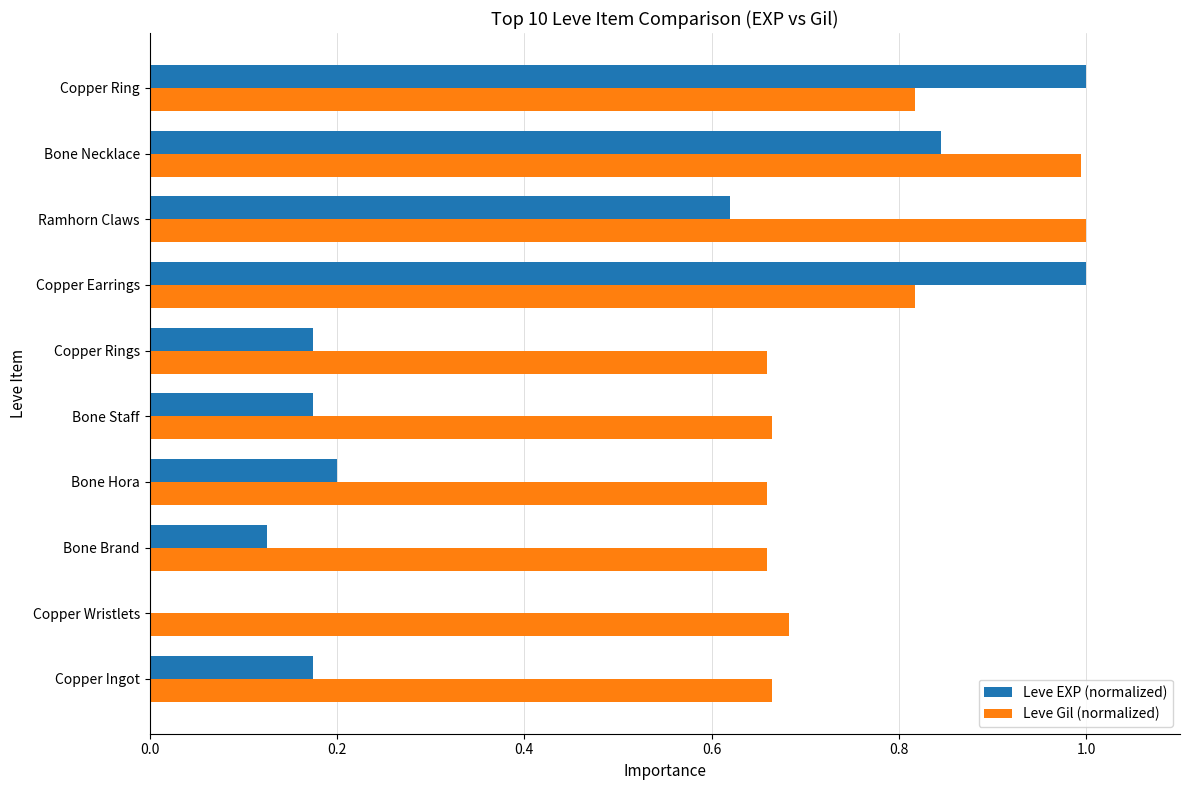

Where is Leve EXP (normalized) nearest to the value 0?

Copper Wristlets